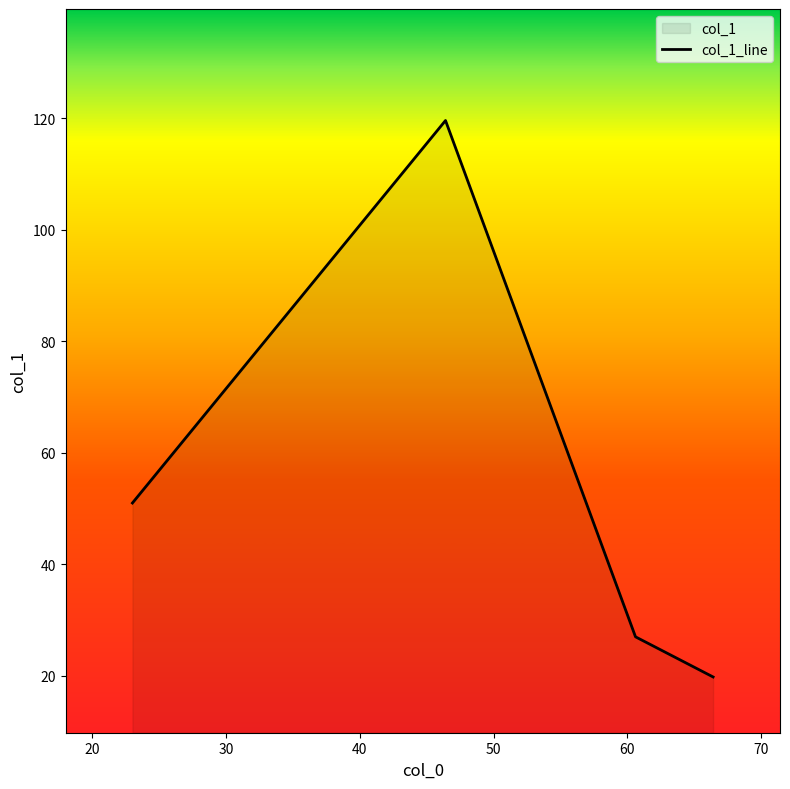

What is the sum of all values?

217.4